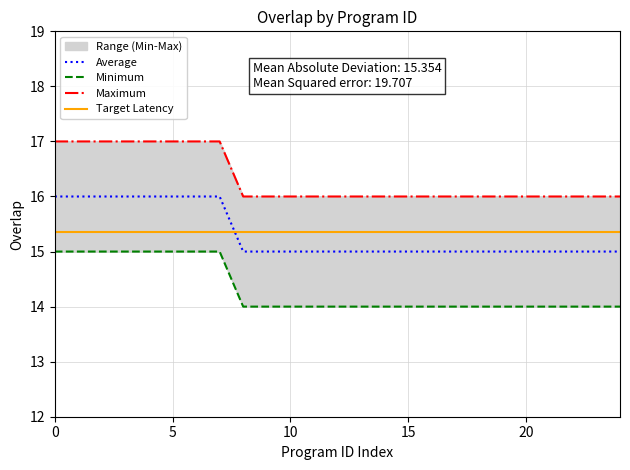

Reading right to left, extract all data points from this chart.

Average: 15.0	15.0	15.0	15.0	15.0	15.0	15.0	15.0	15.0	15.0	15.0	15.0	15.0	15.0	15.0	15.0	15.0	16.0	16.0	16.0	16.0	16.0	16.0	16.0	16.0
Minimum: 14.0	14.0	14.0	14.0	14.0	14.0	14.0	14.0	14.0	14.0	14.0	14.0	14.0	14.0	14.0	14.0	14.0	15.0	15.0	15.0	15.0	15.0	15.0	15.0	15.0
Maximum: 16.0	16.0	16.0	16.0	16.0	16.0	16.0	16.0	16.0	16.0	16.0	16.0	16.0	16.0	16.0	16.0	16.0	17.0	17.0	17.0	17.0	17.0	17.0	17.0	17.0
Target Latency: 15.4	15.4	15.4	15.4	15.4	15.4	15.4	15.4	15.4	15.4	15.4	15.4	15.4	15.4	15.4	15.4	15.4	15.4	15.4	15.4	15.4	15.4	15.4	15.4	15.4